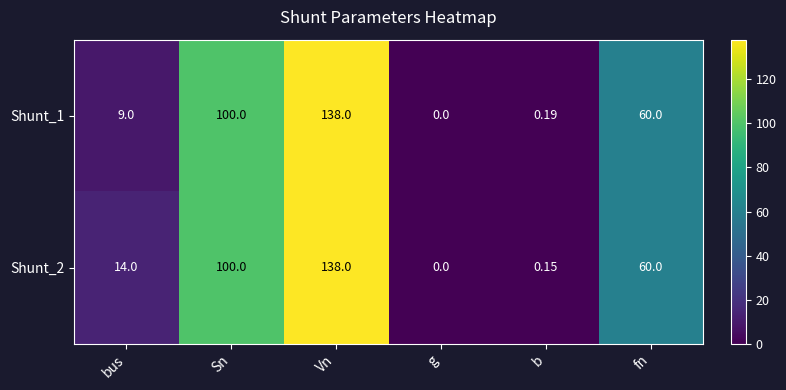

Where does the Shunt_1 series first go above 60?

Sn